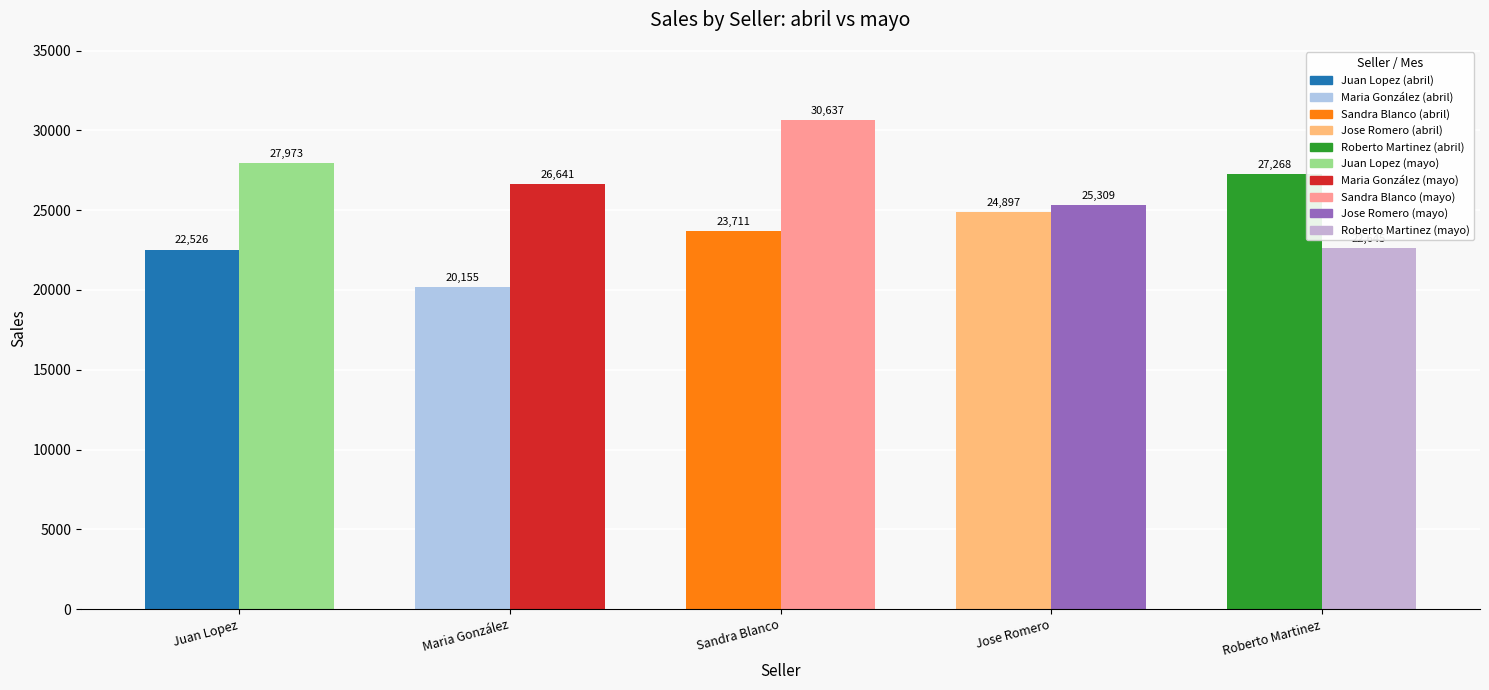

Where is Juan Lopez nearest to the value 25249?

abril